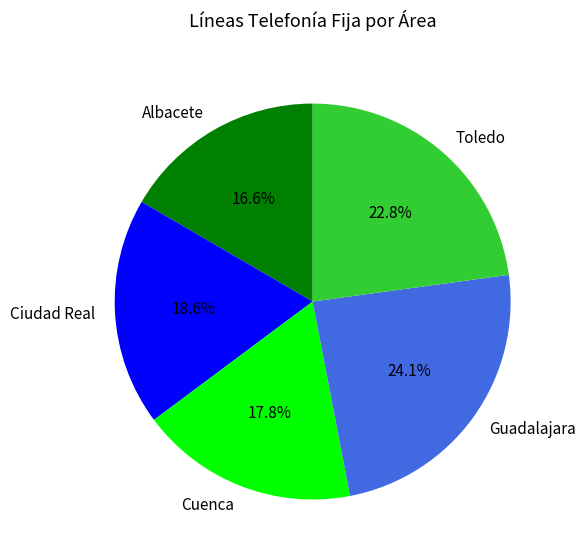

To the nearest percent, what is the average slice percentage?

20%